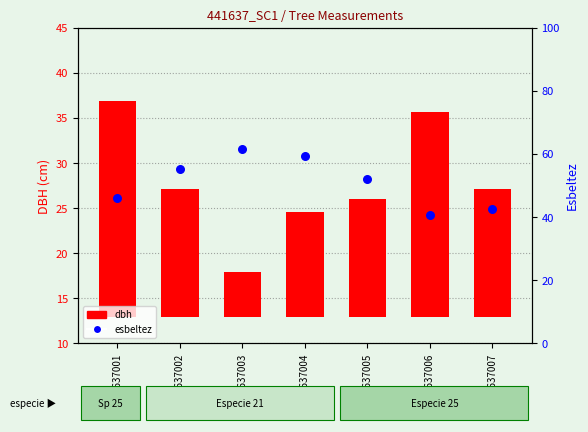

What are all the series names shown in the legend?

dbh, esbeltez